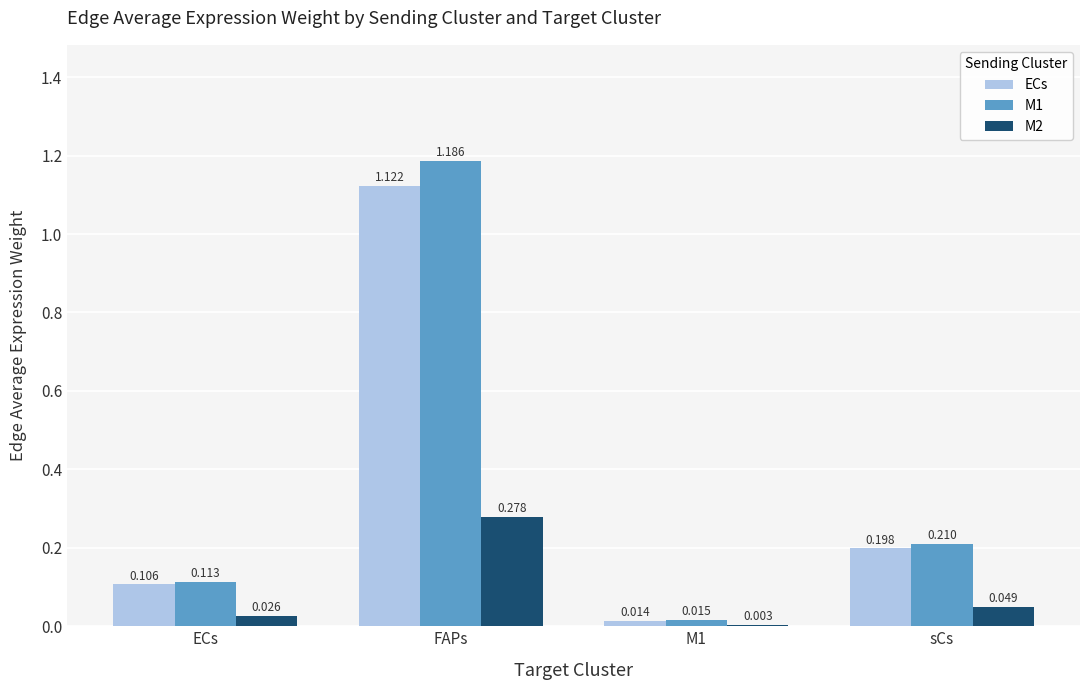

At which category does the chart reach its peak across all series?

FAPs